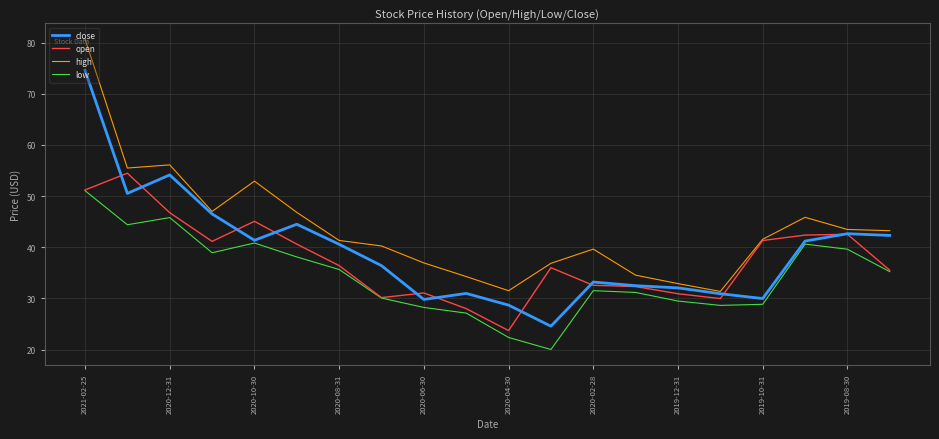

True or false: high and low intersect in this chart.

False